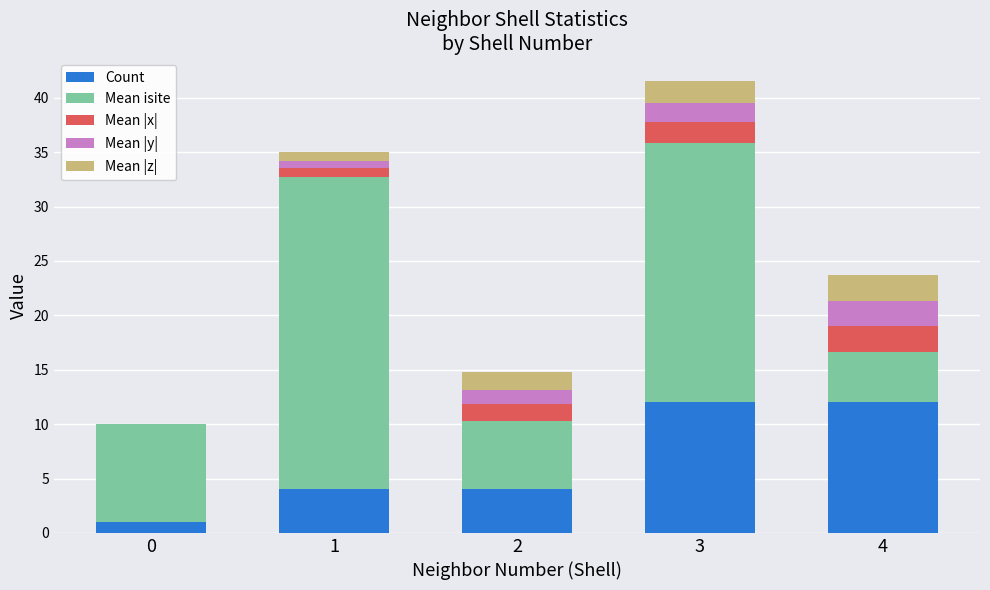

Read the Count value at 2.

4.0